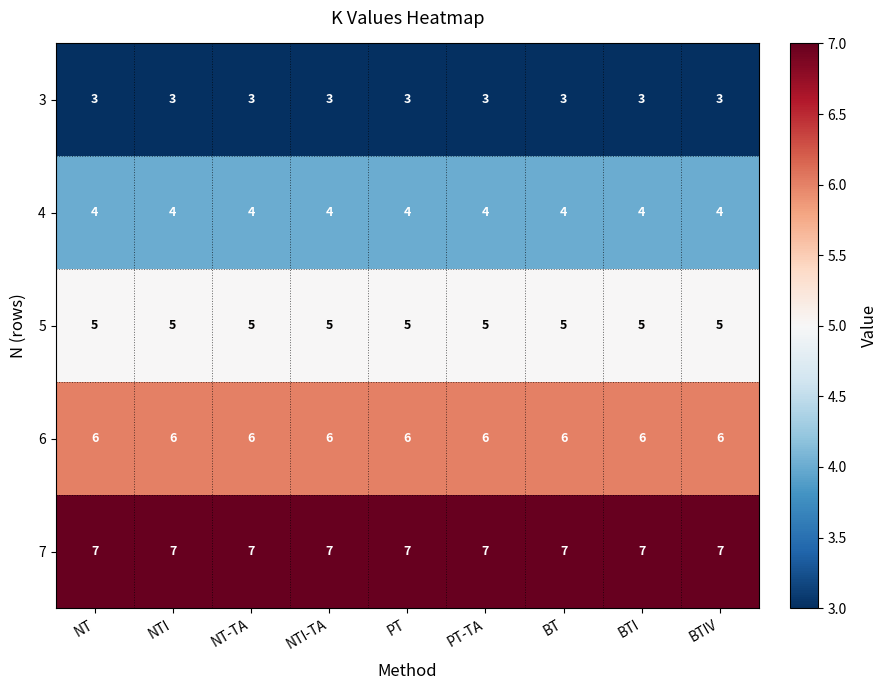

At how many categories does at least one series exceed 6?

9